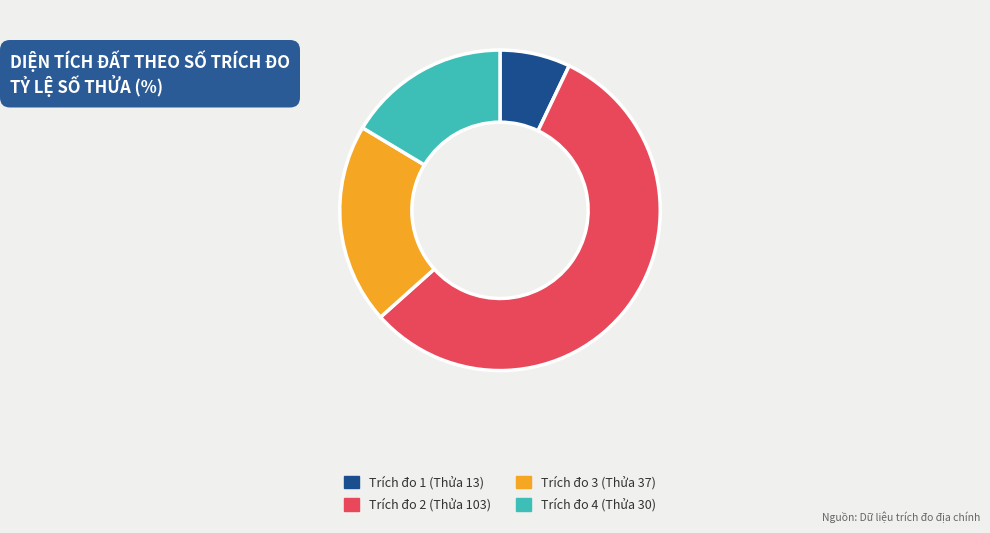

Which has a higher value, Trích đo 1 (Thửa 13) or Trích đo 4 (Thửa 30)?

Trích đo 4 (Thửa 30)